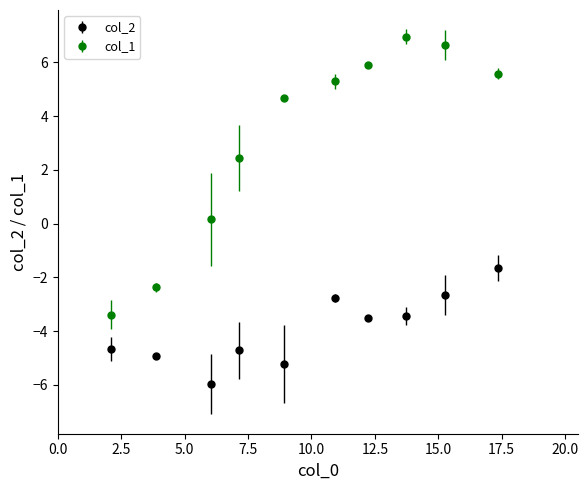

Which series has the largest range (max minus min)?

col_1